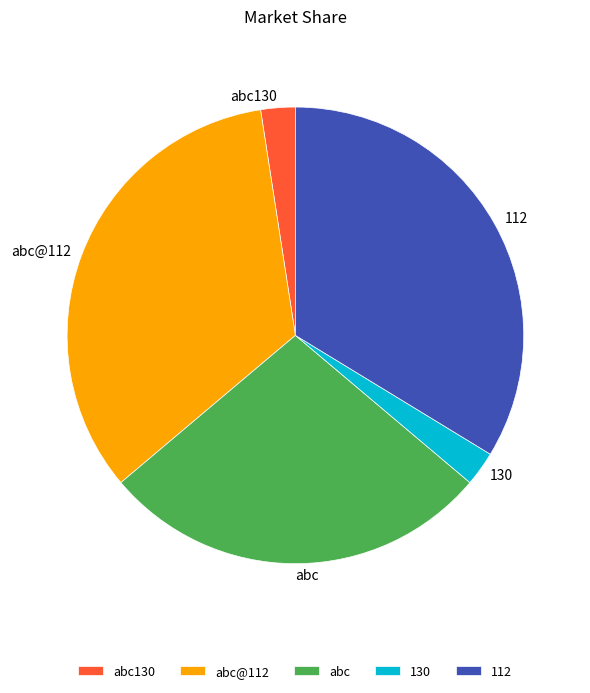

Is there a majority slice in this chart?

No